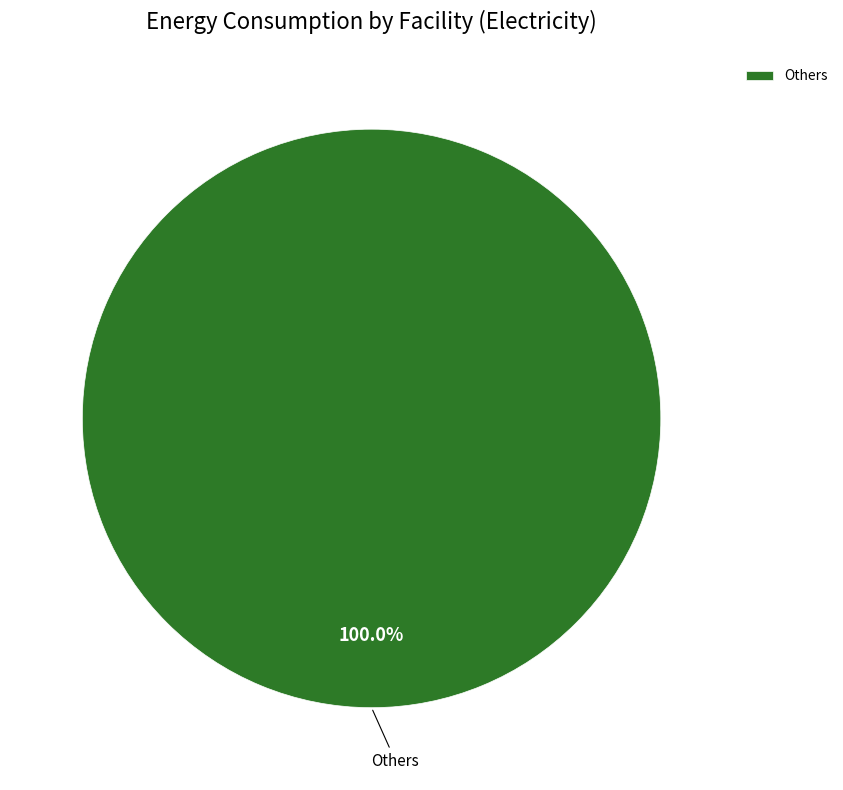

Rank the categories by value from lowest to highest.

Others